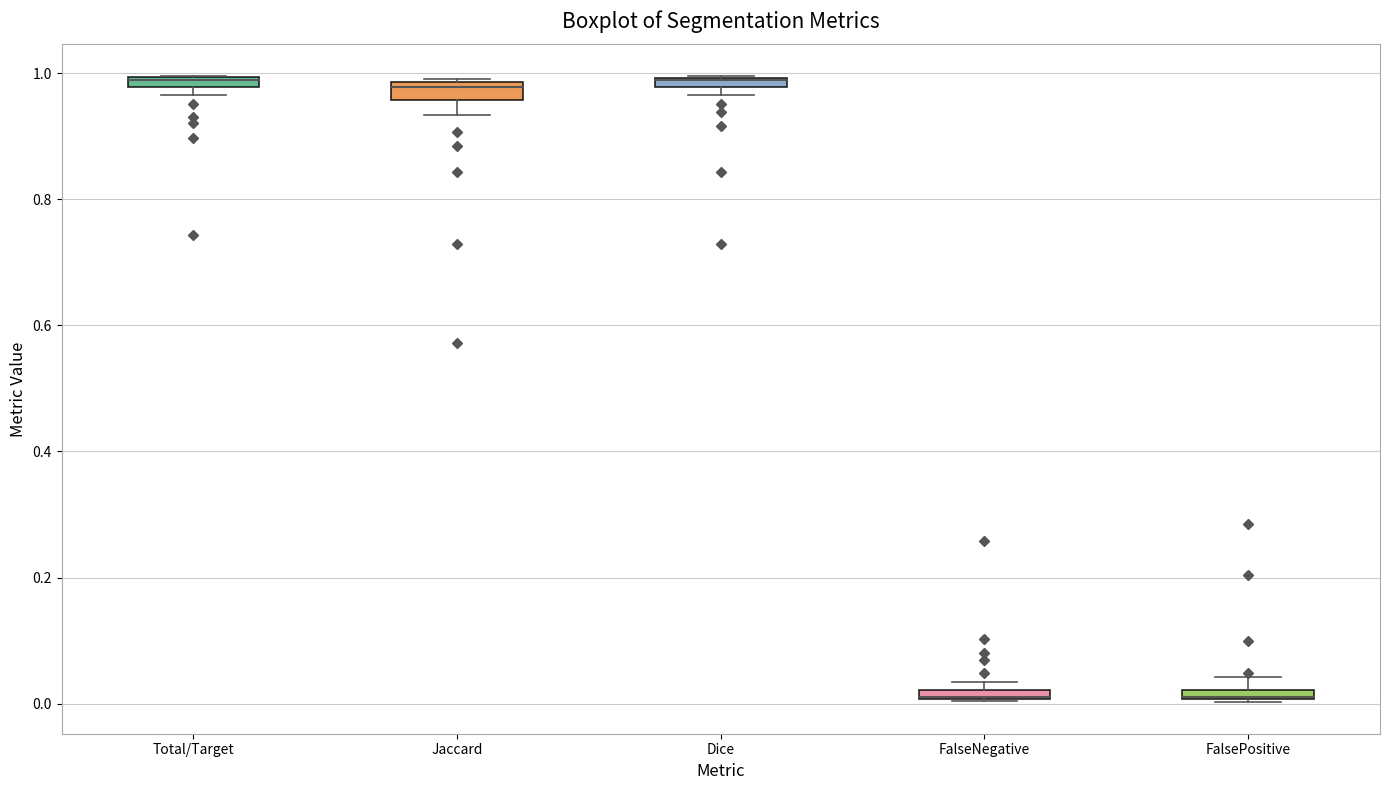

Where is the upper edge of the box for Dice on the y-axis? The values are not printed on the chart, so give them approximately, as read against the axis.

1.00